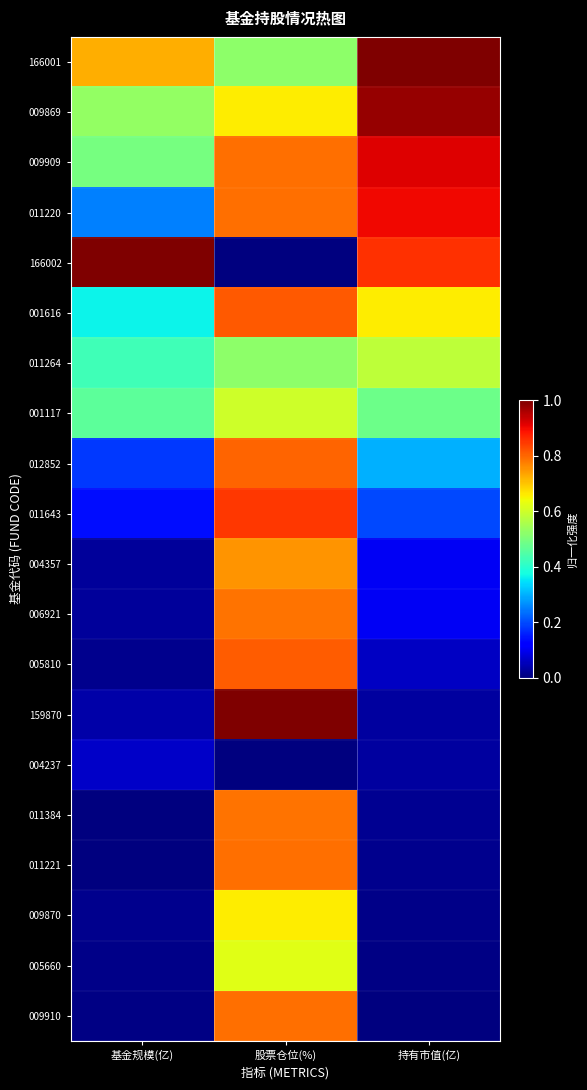

Which series has the largest total across all categories?

166001